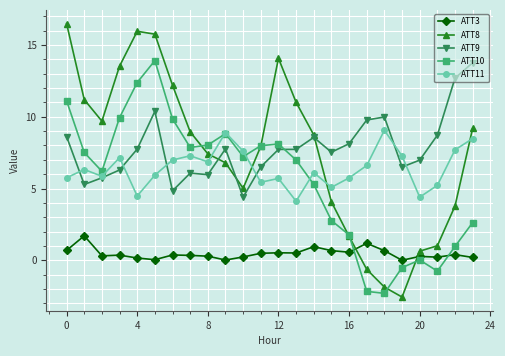

What is the maximum value shown in the chart?

16.5